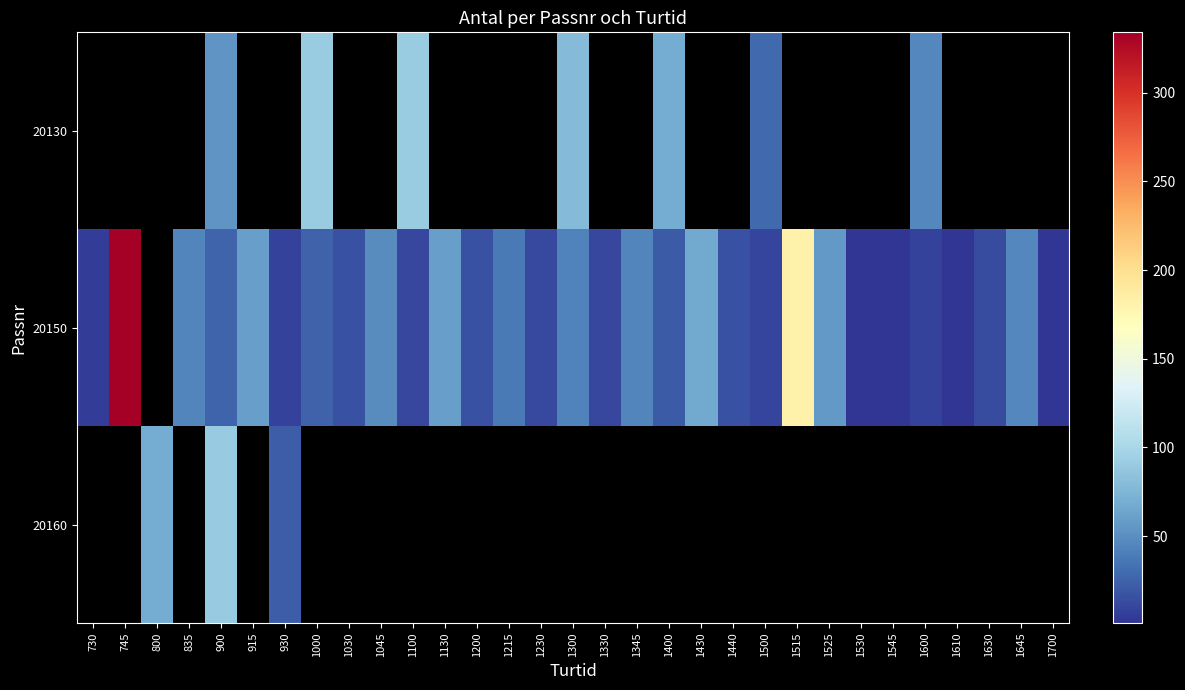

Which label corresponds to the smallest value in the chart?

1530